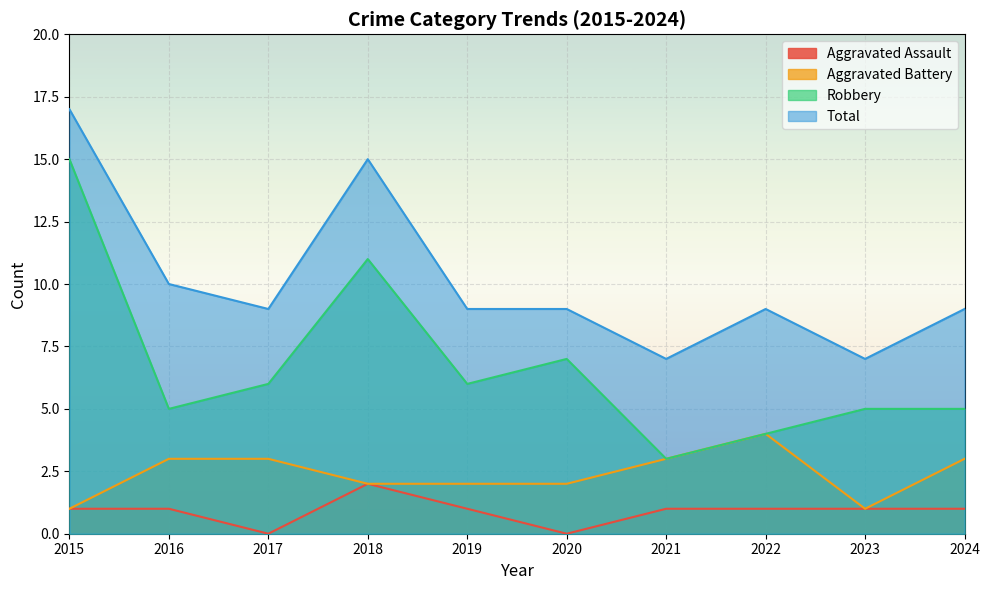

What is the difference between the maximum and second lowest values in the Aggravated Battery series?

3